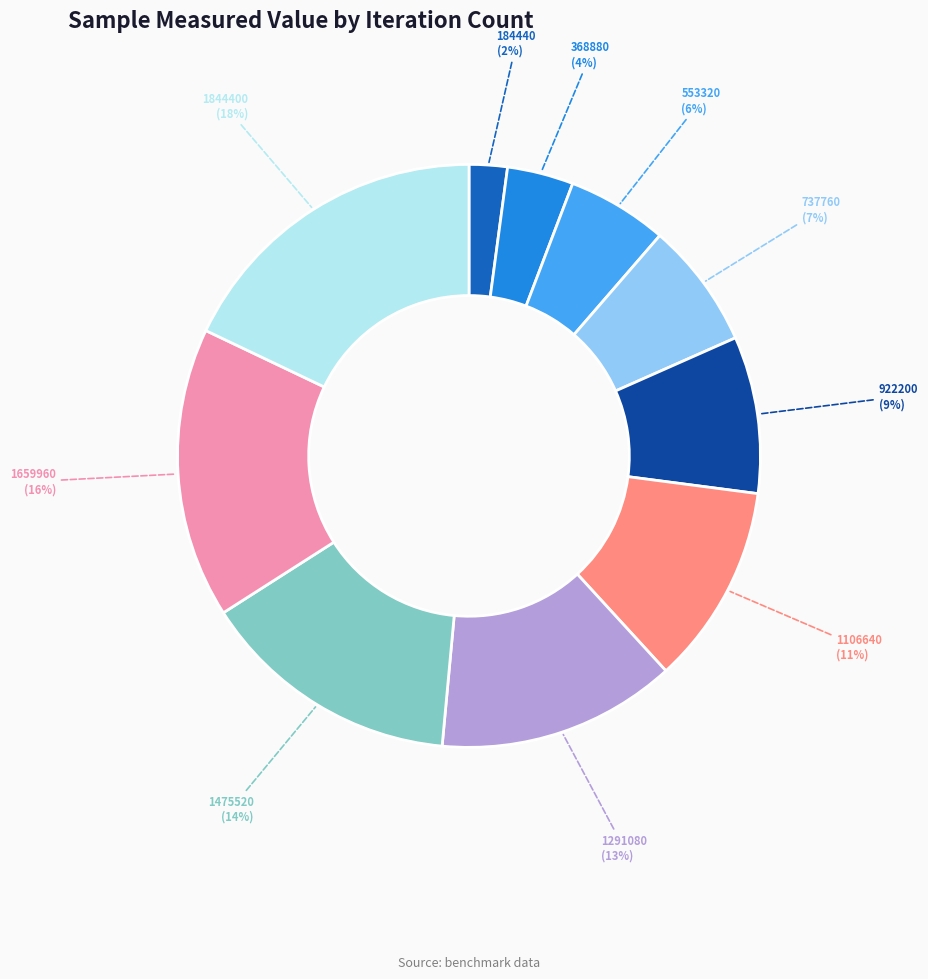

Does 184440 represent more than half of the total?

No